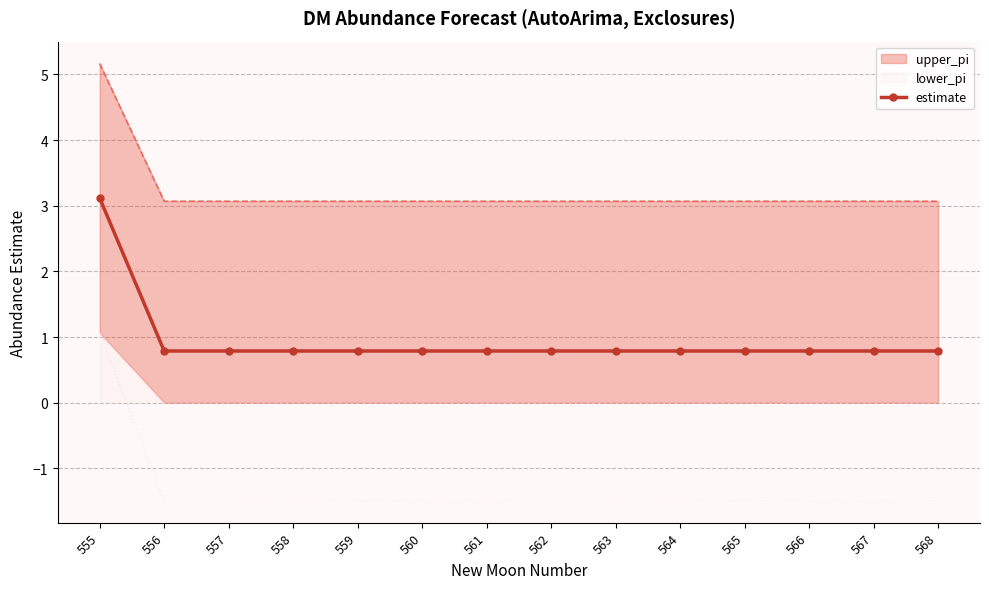

List the labels in order of value, smallest first.

556, 557, 558, 559, 560, 561, 562, 563, 564, 565, 566, 567, 568, 555